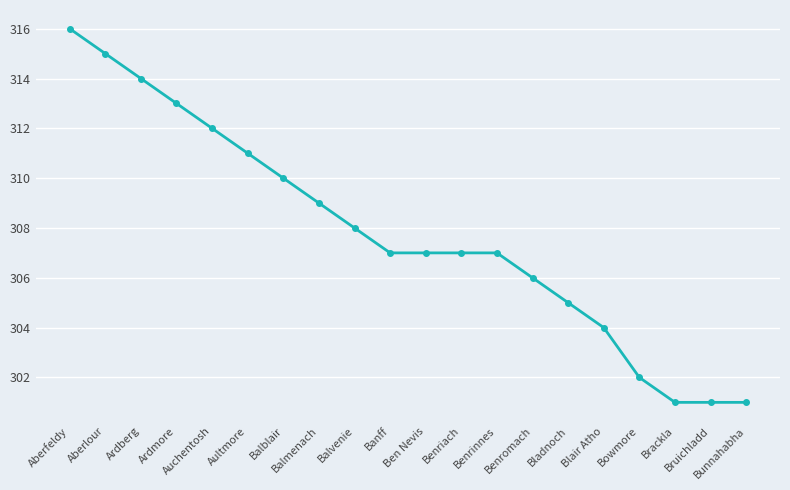

What is the difference between the maximum and minimum values?

15